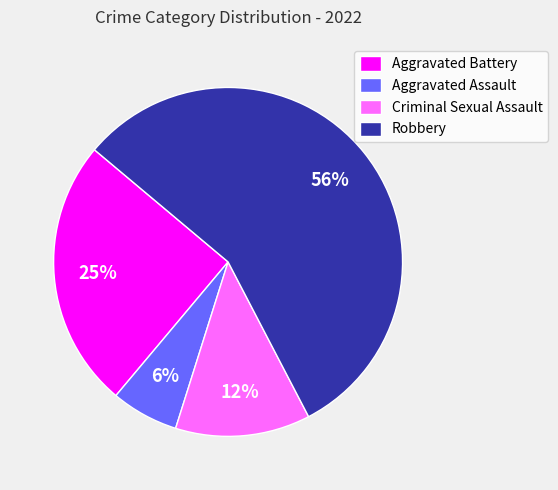

How many segments does this pie chart have?

4